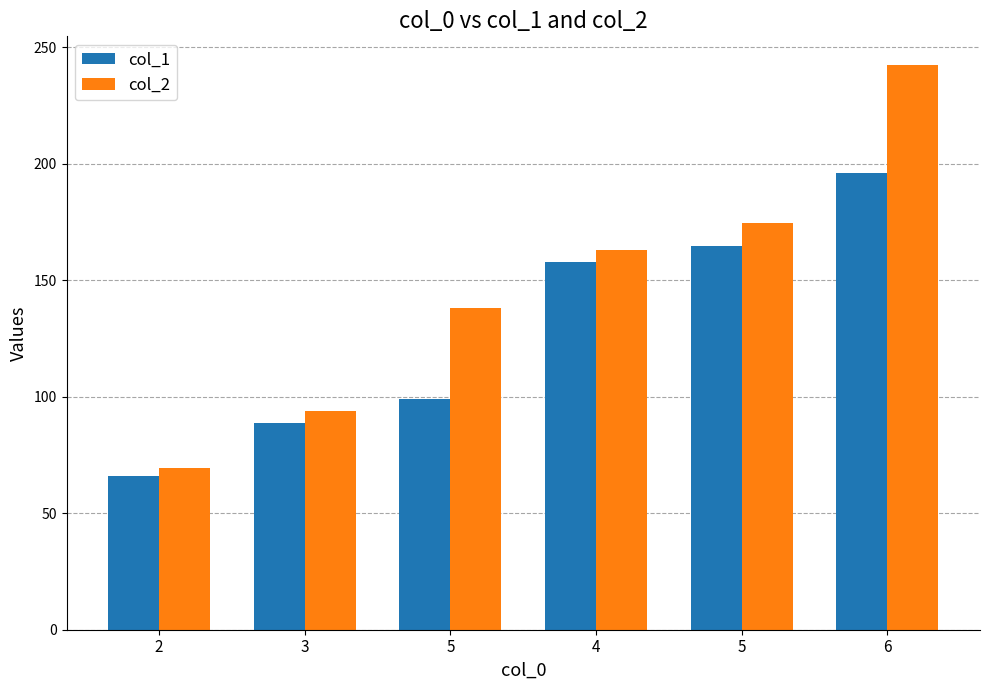

Where does the col_1 series first go above 157?

4